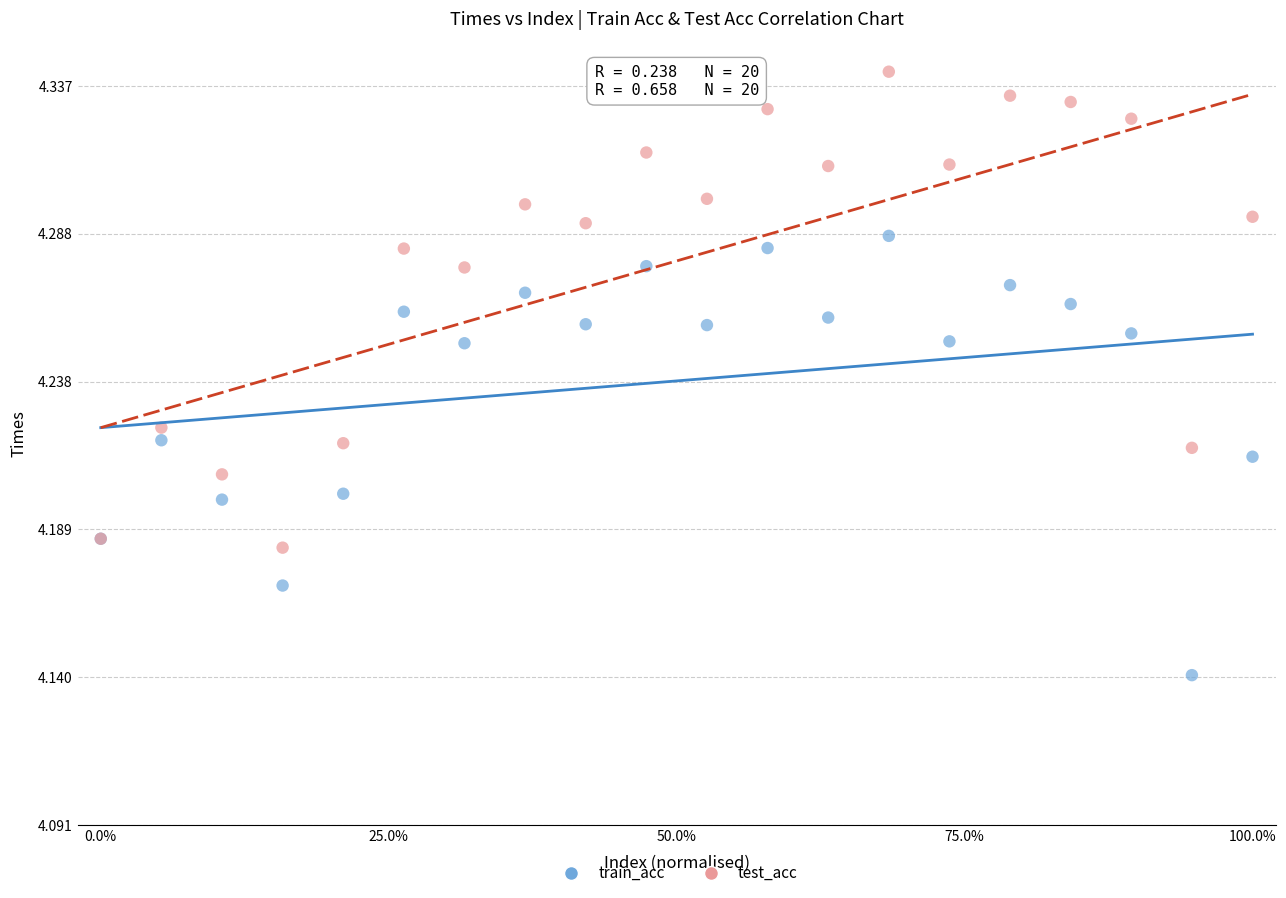

Which series has the largest Y range (max minus min)?

test_acc